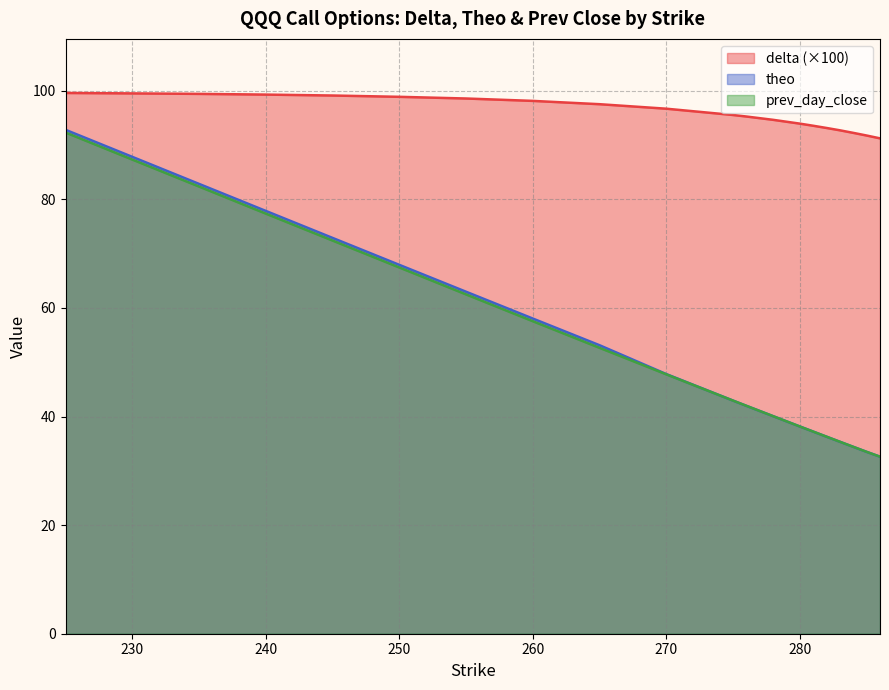

How many values in the theo series are below 47?

10